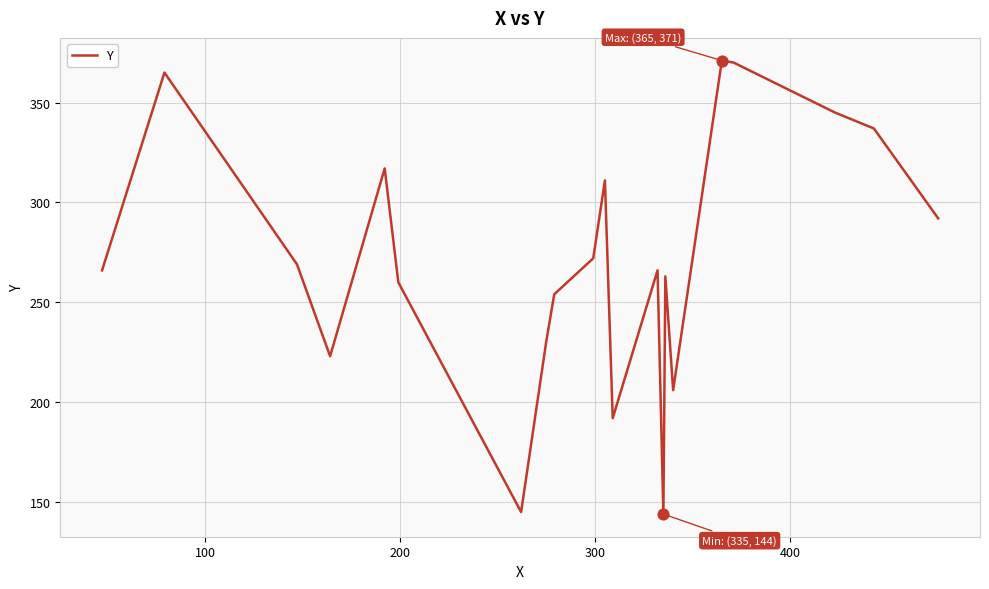

What is the maximum value shown in the chart?

371